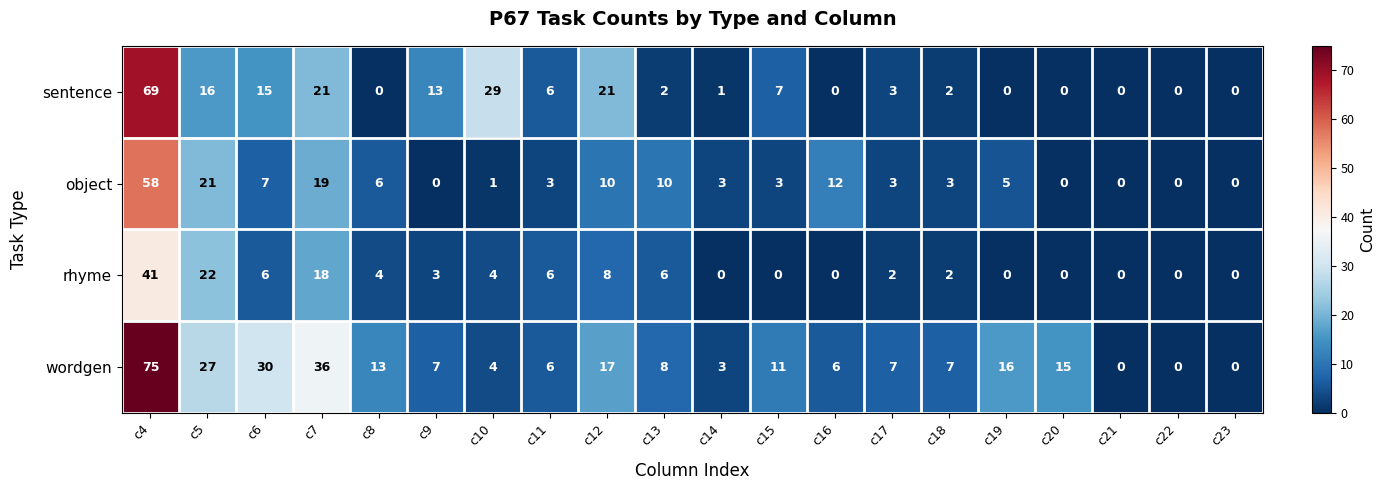

Is the value of sentence at c6 greater than the value of rhyme at c21?

Yes